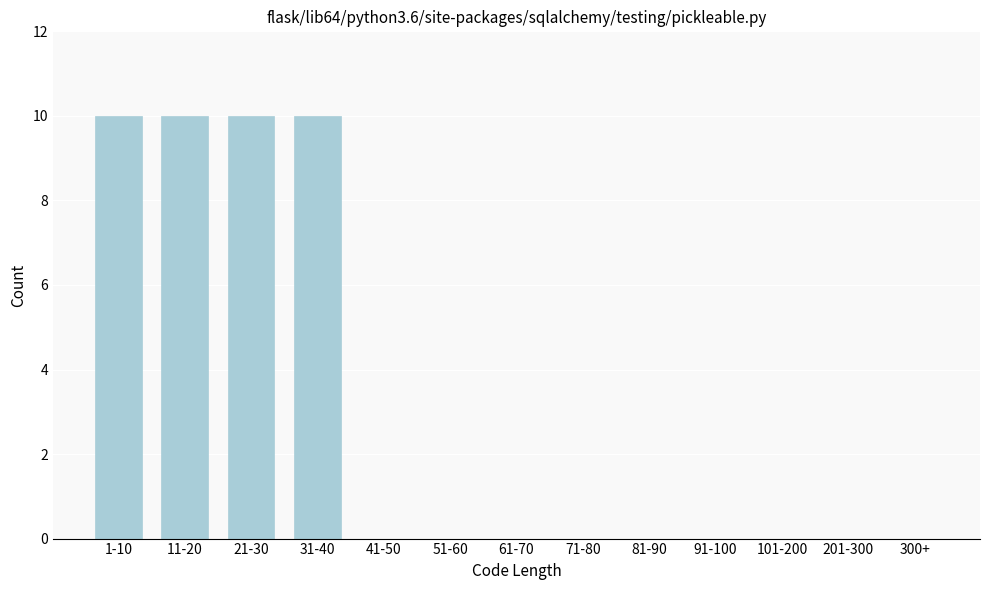

Reading left to right, what are all the values shown in this chart?

1-10=10	11-20=10	21-30=10	31-40=10	41-50=0	51-60=0	61-70=0	71-80=0	81-90=0	91-100=0	101-200=0	201-300=0	300+=0